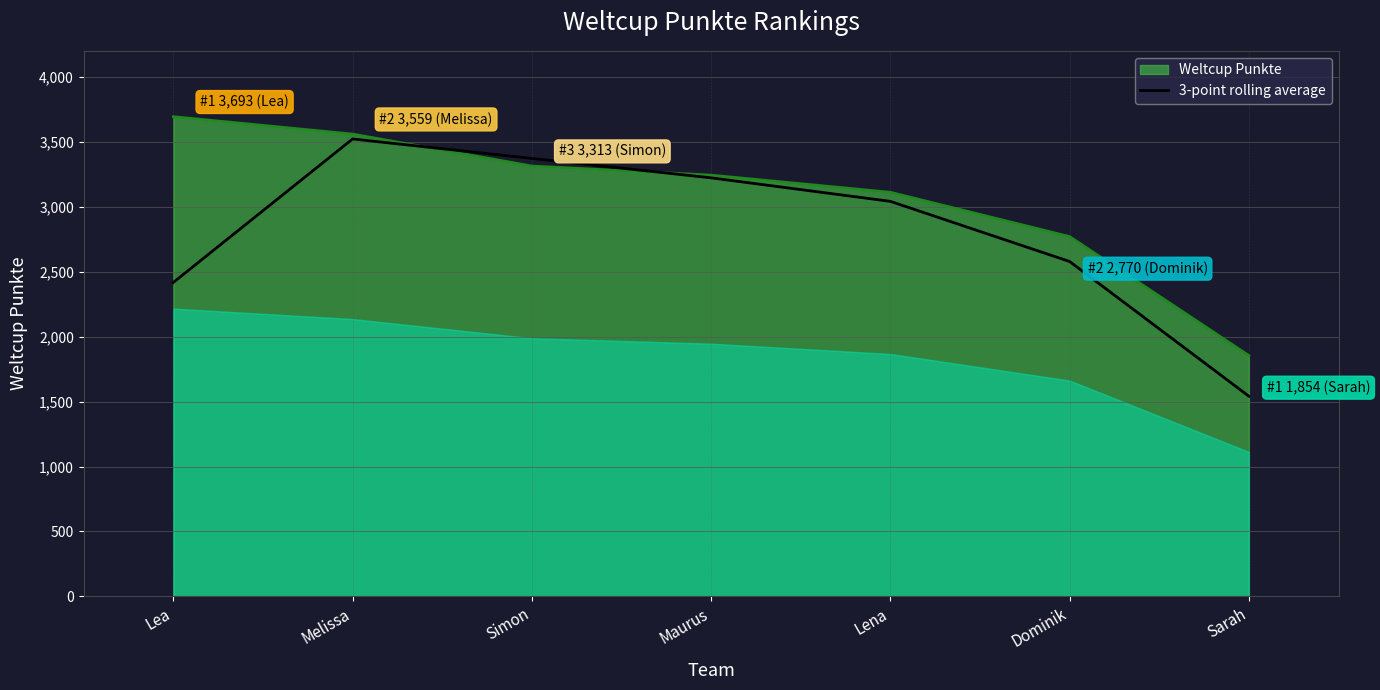

What is the label of the 5th point from the right?

Simon